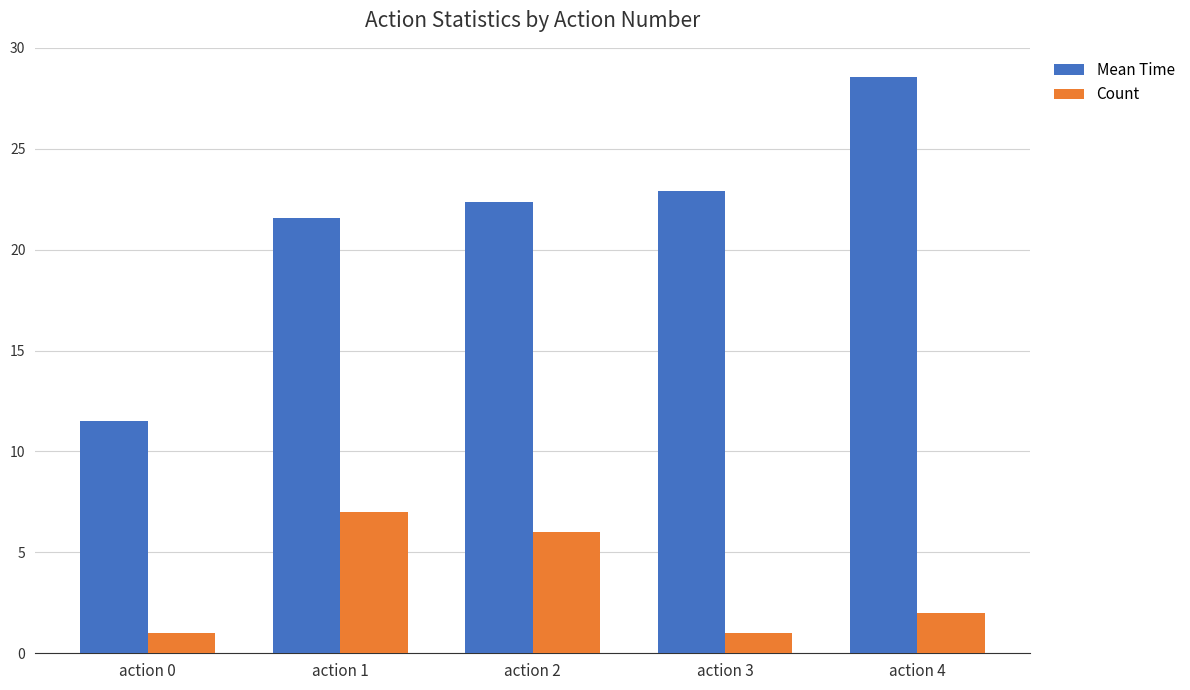

Reading left to right, transcribe all the data shown in this chart.

Mean Time: action 0=11.5	action 1=21.6	action 2=22.4	action 3=22.9	action 4=28.6
Count: action 0=1.0	action 1=7.0	action 2=6.0	action 3=1.0	action 4=2.0